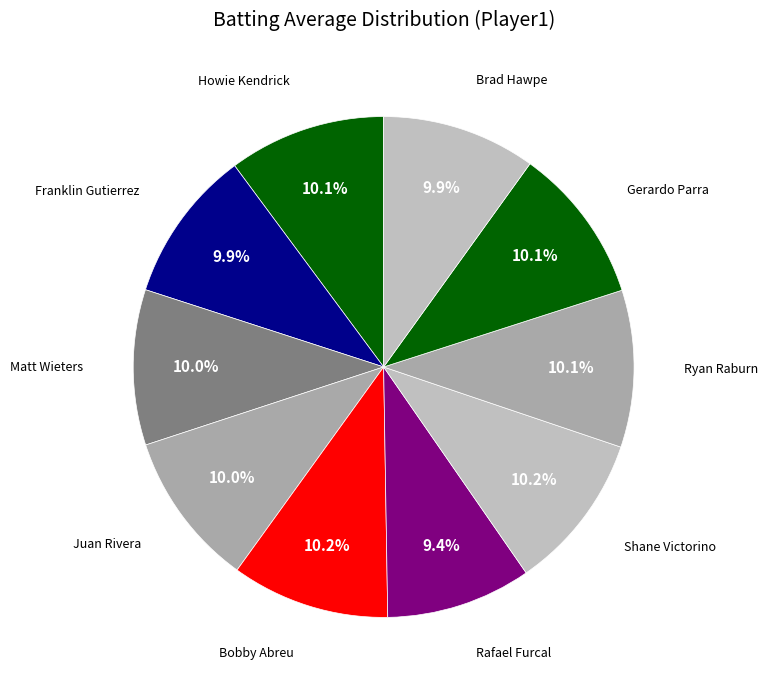

How many segments does this pie chart have?

10